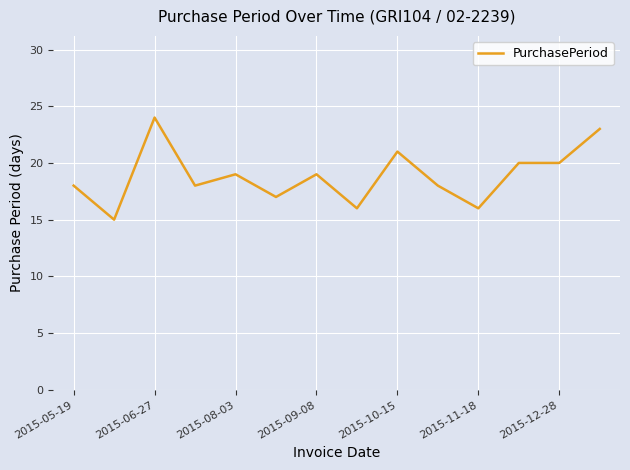

What is the difference between the second highest and minimum values?

8